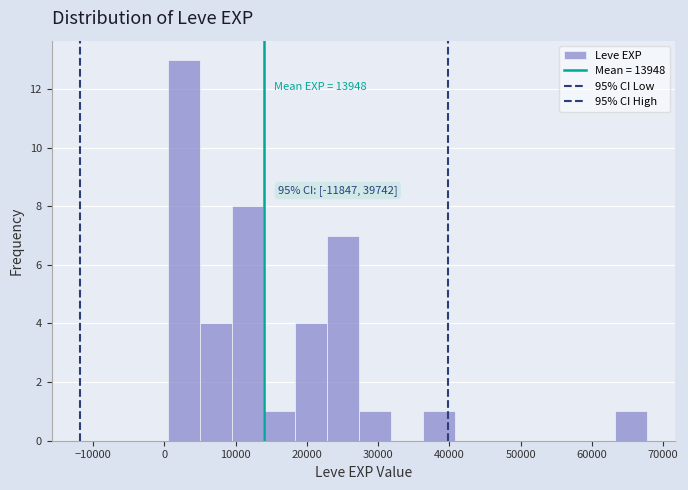

Which range on the x-axis has the tallest bar?

0 to 5000